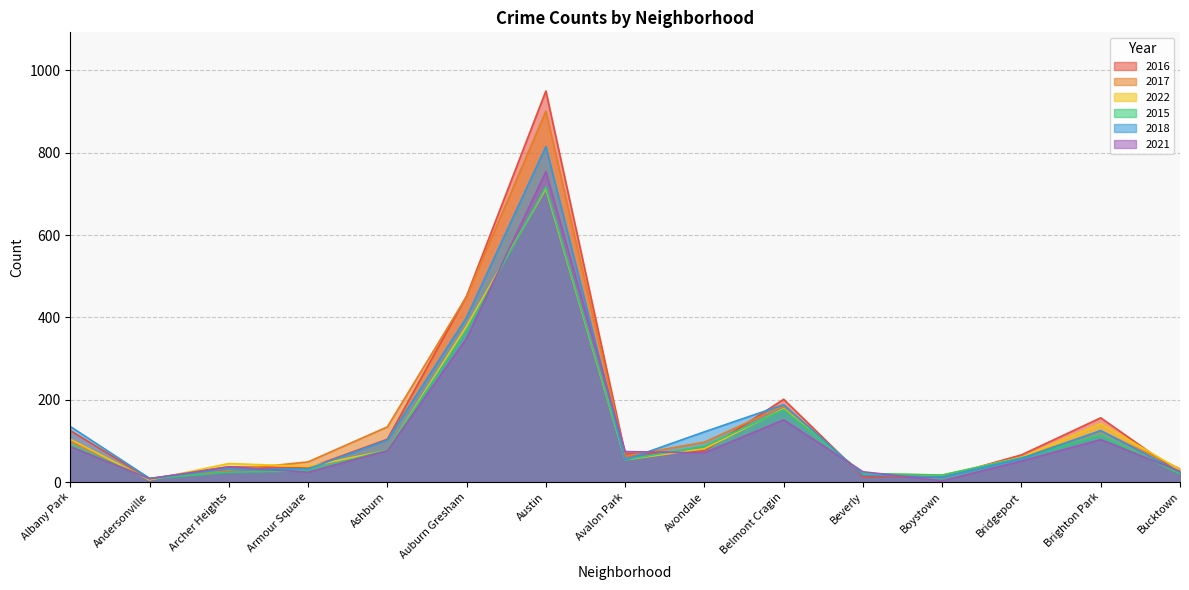

How many times do 2015 and 2018 cross each other?

2